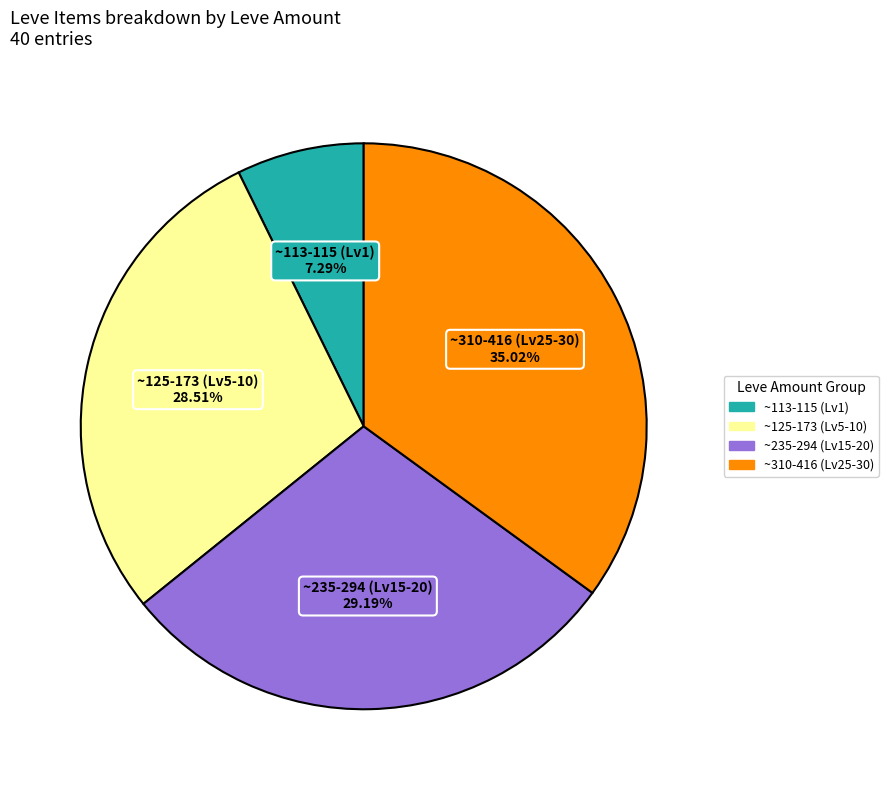

Does ~235-294 (Lv15-20) represent more than half of the total?

No